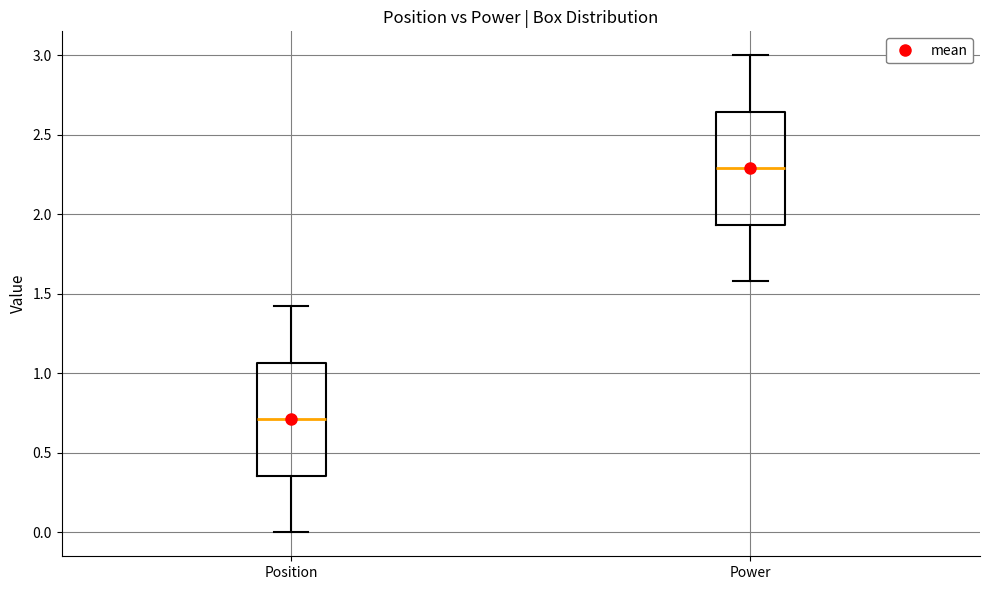

Reading left to right, read every box against the y-axis: the position of its median line, the range the box covers, and the ends of its whiskers. The values are not printed on the chart, so give them approximately, as read against the axis.

Position: median 0.70, box 0.35 to 1.05, whiskers 0.00 to 1.40
Power: median 2.30, box 1.95 to 2.65, whiskers 1.60 to 3.00